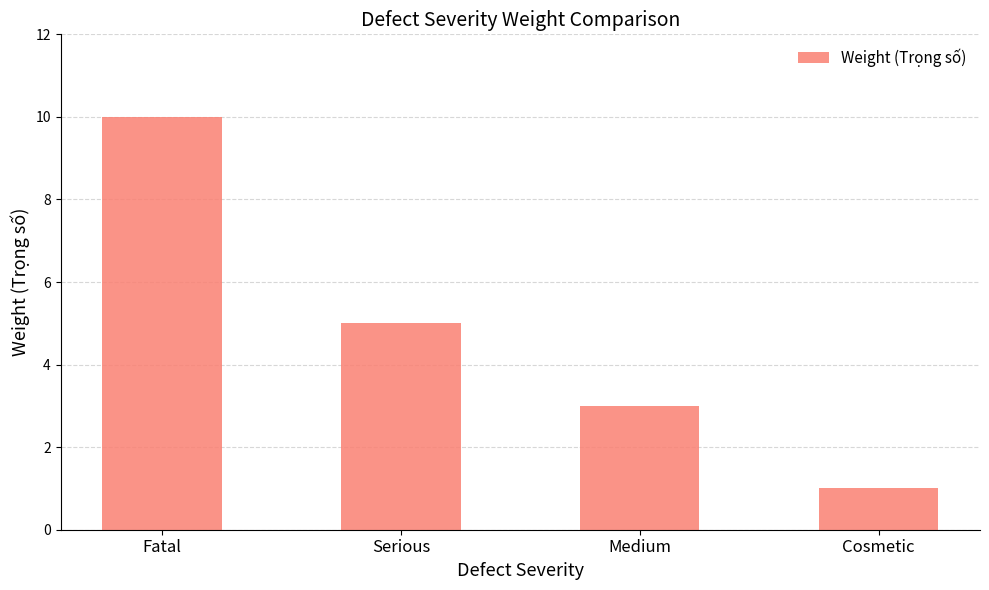

Where does the data first go above 5?

Fatal